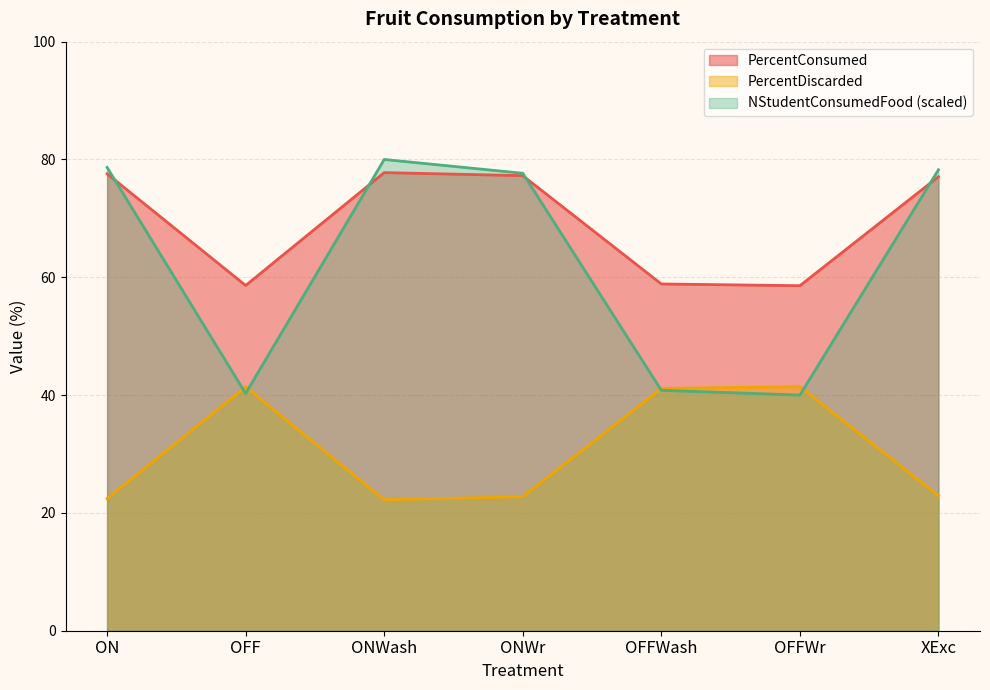

What is the sum of the NStudentCosumedFood values at ONWash and OFF?

120.3